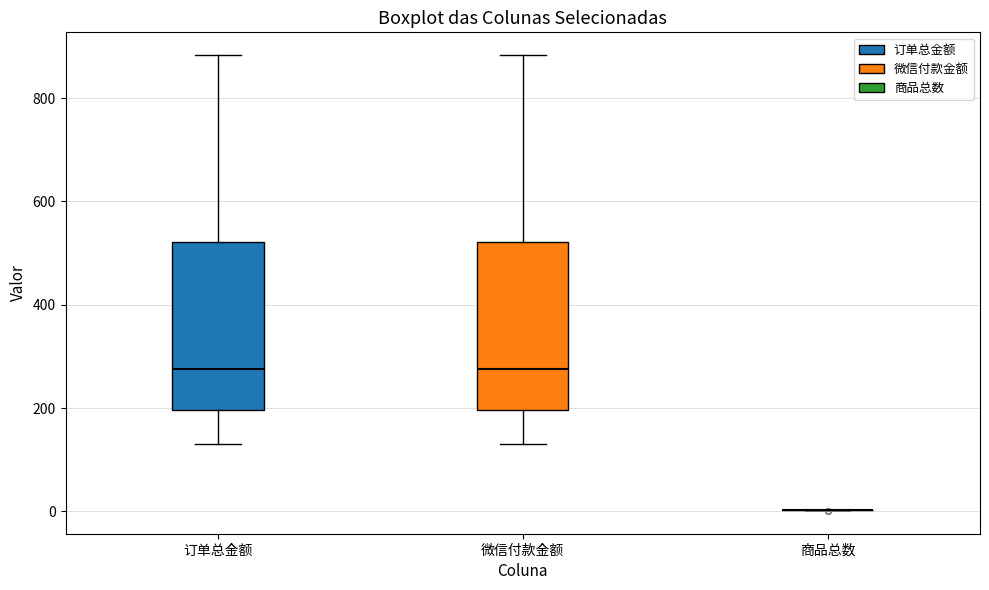

Reading left to right, transcribe this box plot: for each box, give where its median line is, the range the box spans, and where its two whiskers end, as read against the y-axis. The values are not printed on the chart, so give them approximately, as read against the axis.

订单总金额: median 280, box 200 to 520, whiskers 140 to 880
微信付款金额: median 280, box 200 to 520, whiskers 140 to 880
商品总数: box collapsed to a line at 0, whiskers 0 to 0